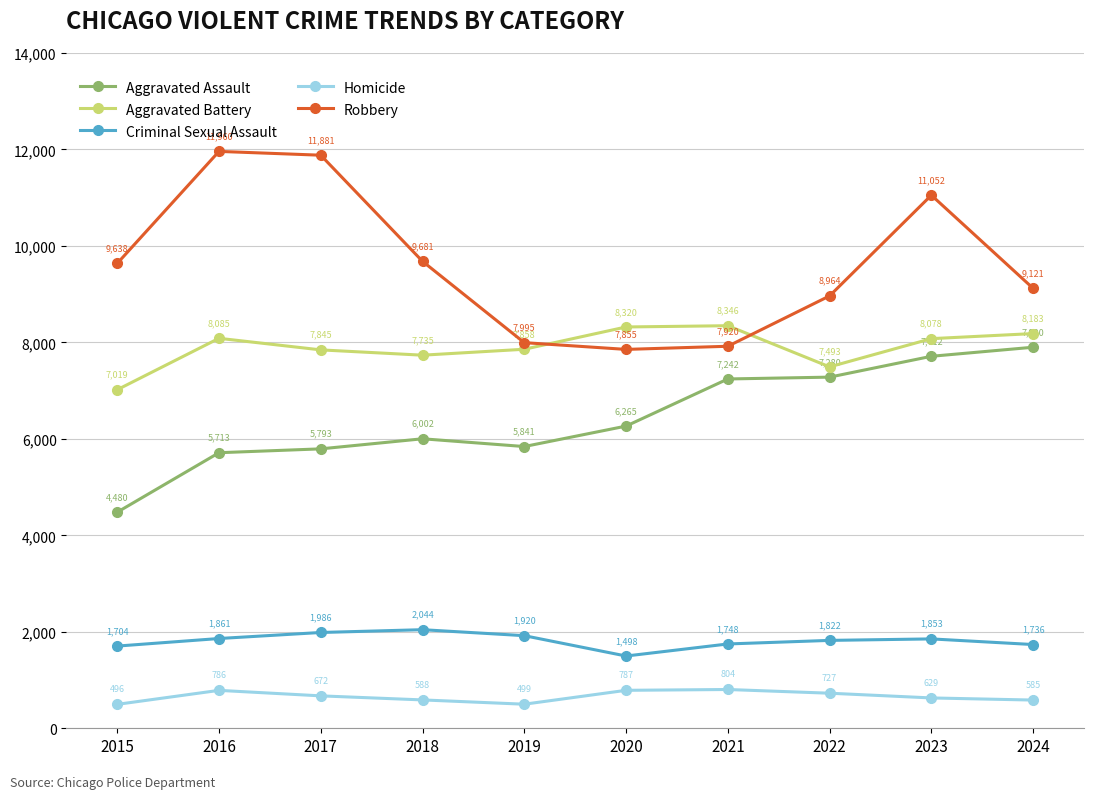

At which category does Aggravated Battery reach its first local peak?

2016